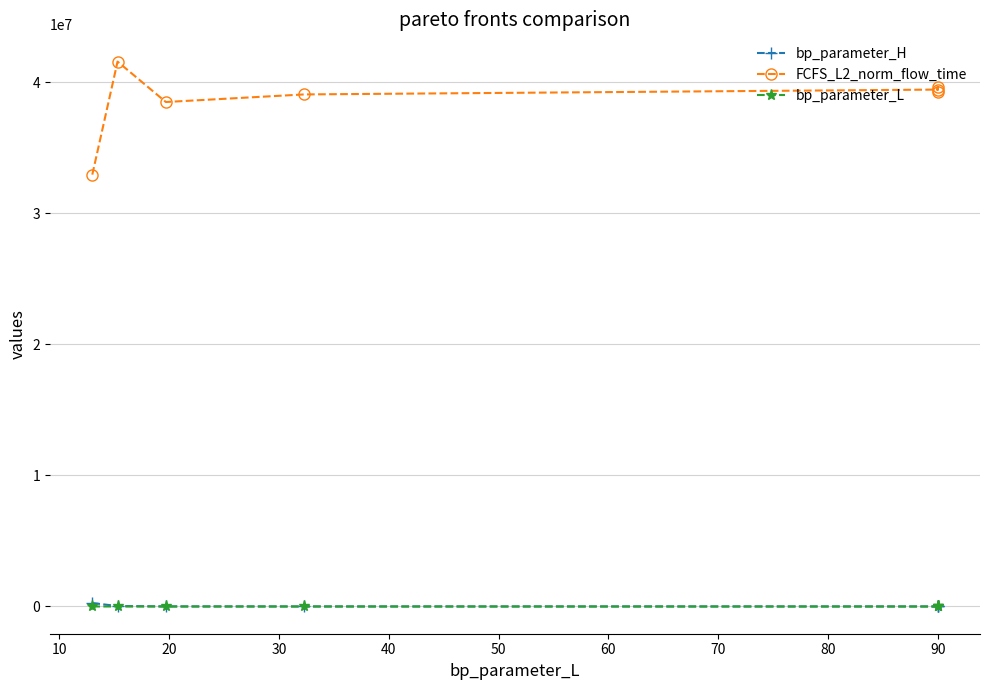

Does the chart have visible grid lines?

Yes